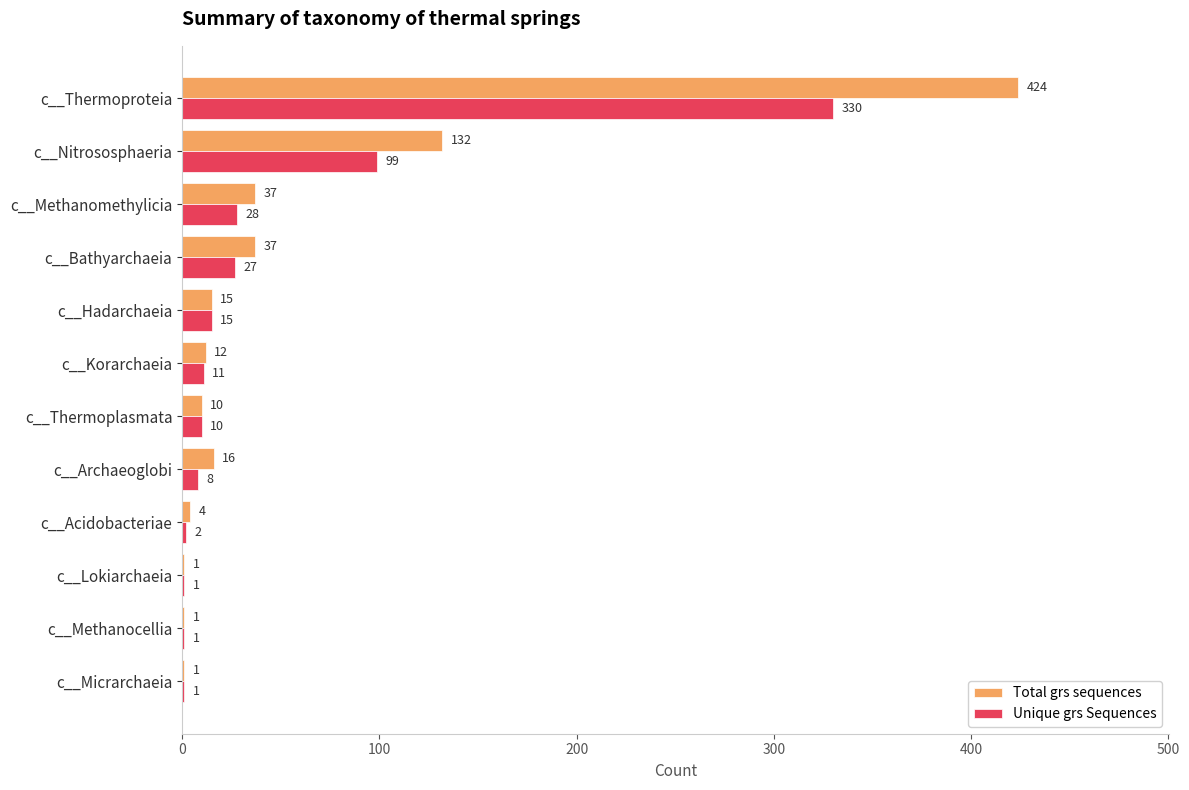

Which series has the widest spread of values?

Total grs sequences